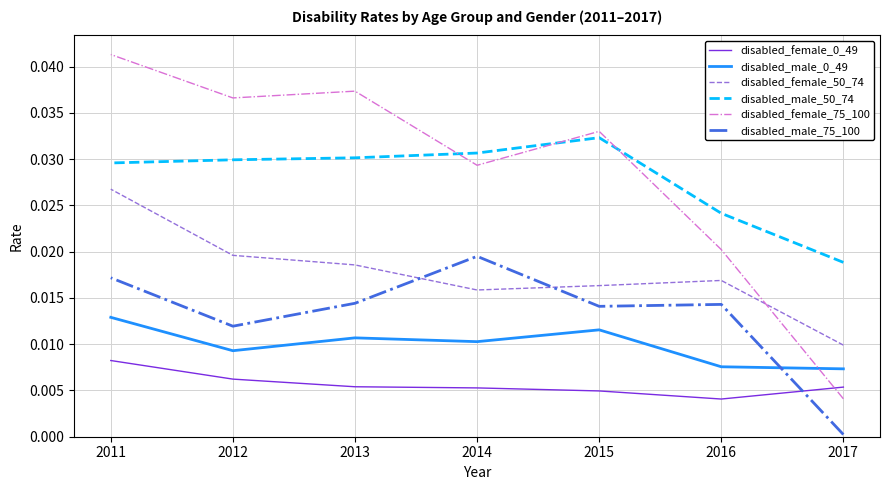

At which category is the sum across all series the highest?

2011